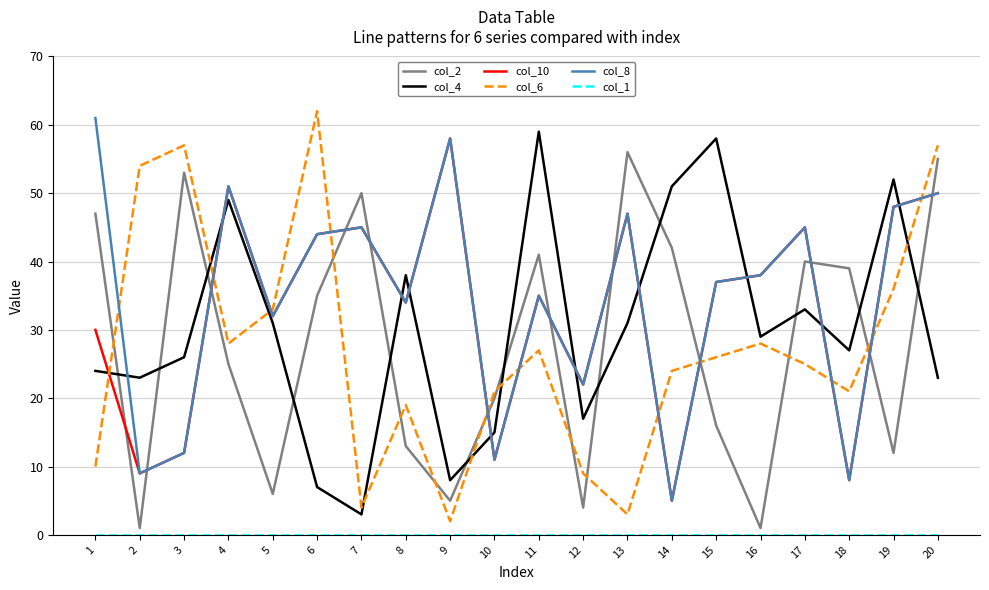

What is the total value across all series at 6?

192